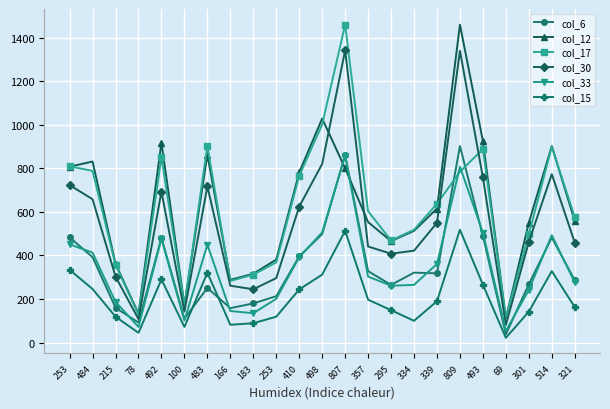

How many interior local peaks does the col_30 series have?

5